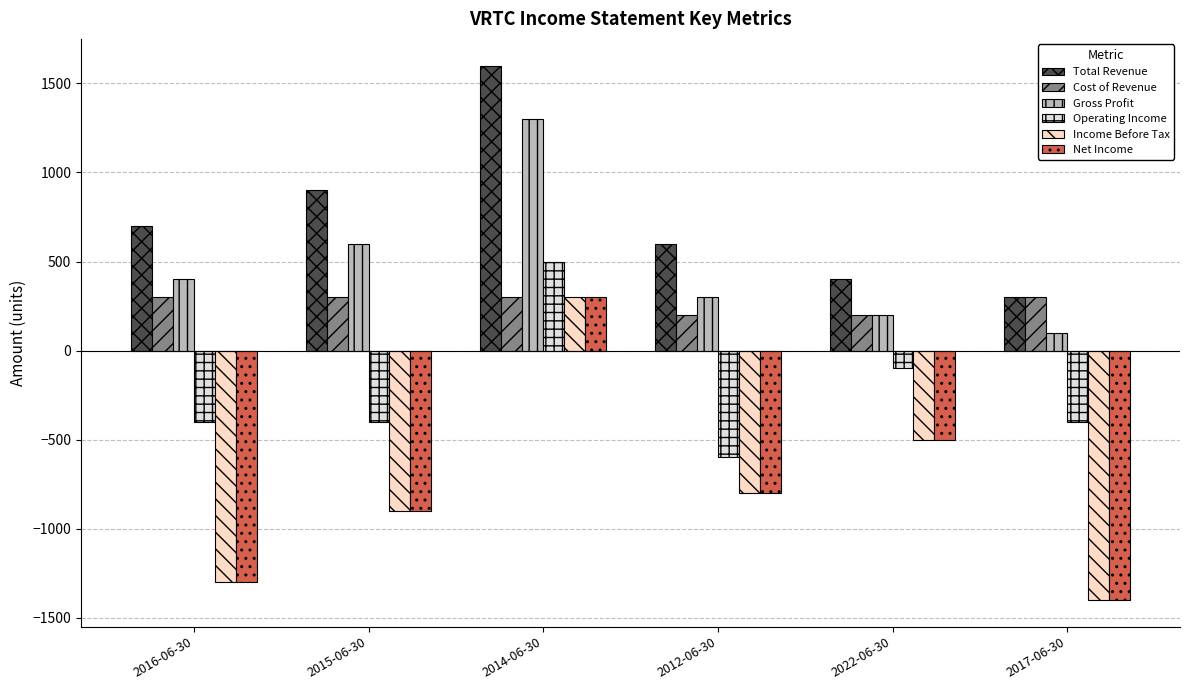

What is the label of the 2nd bar from the left?

2015-06-30